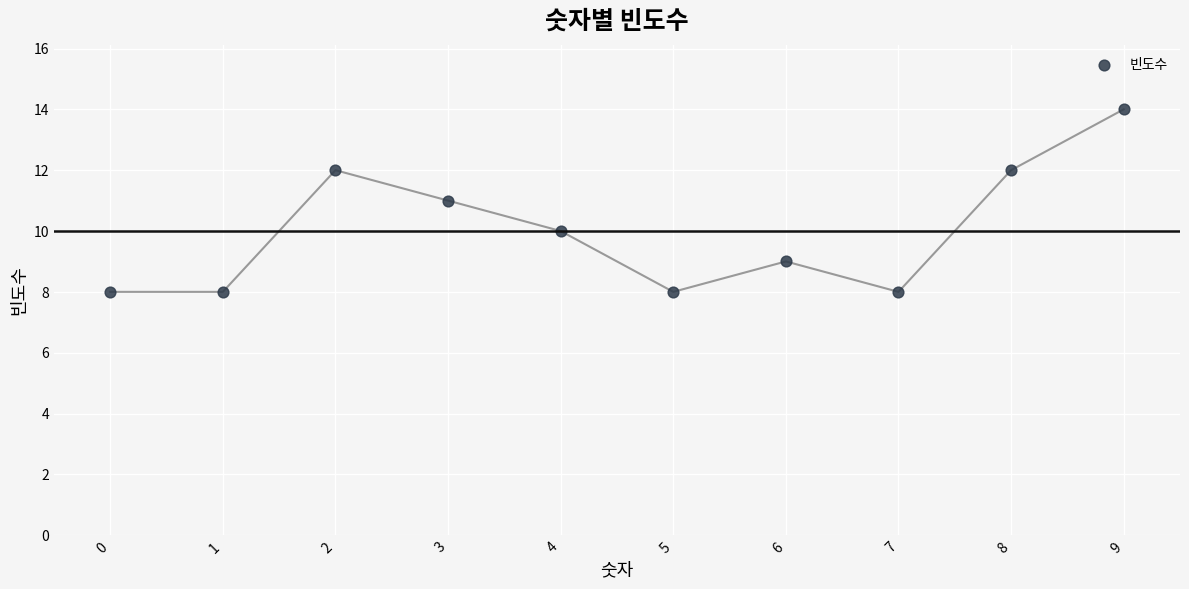

What is the average Y value?

10